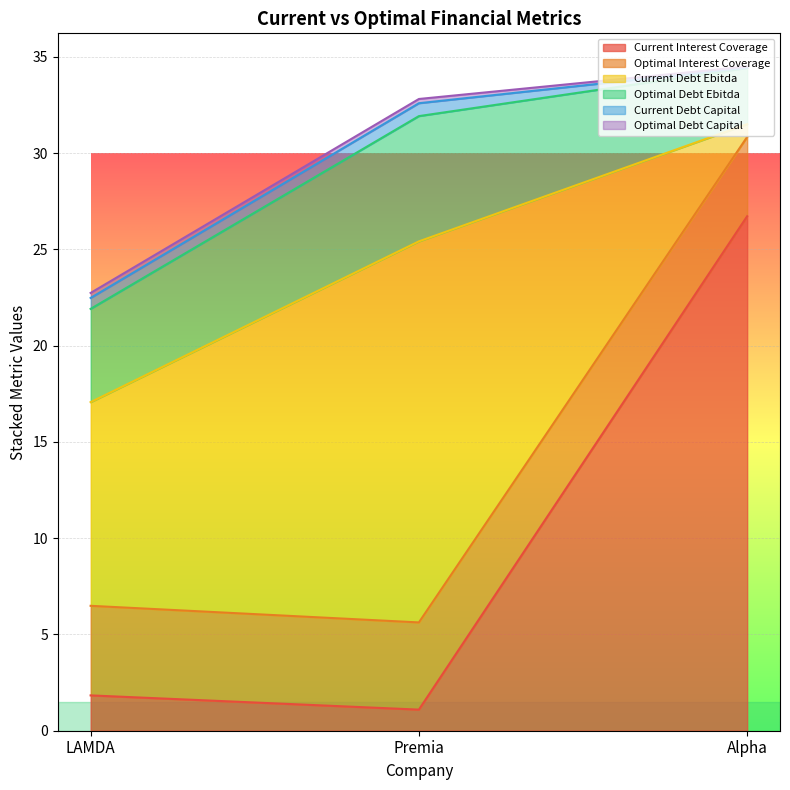

Which series has the largest total across all categories?

current_debt_ebitda